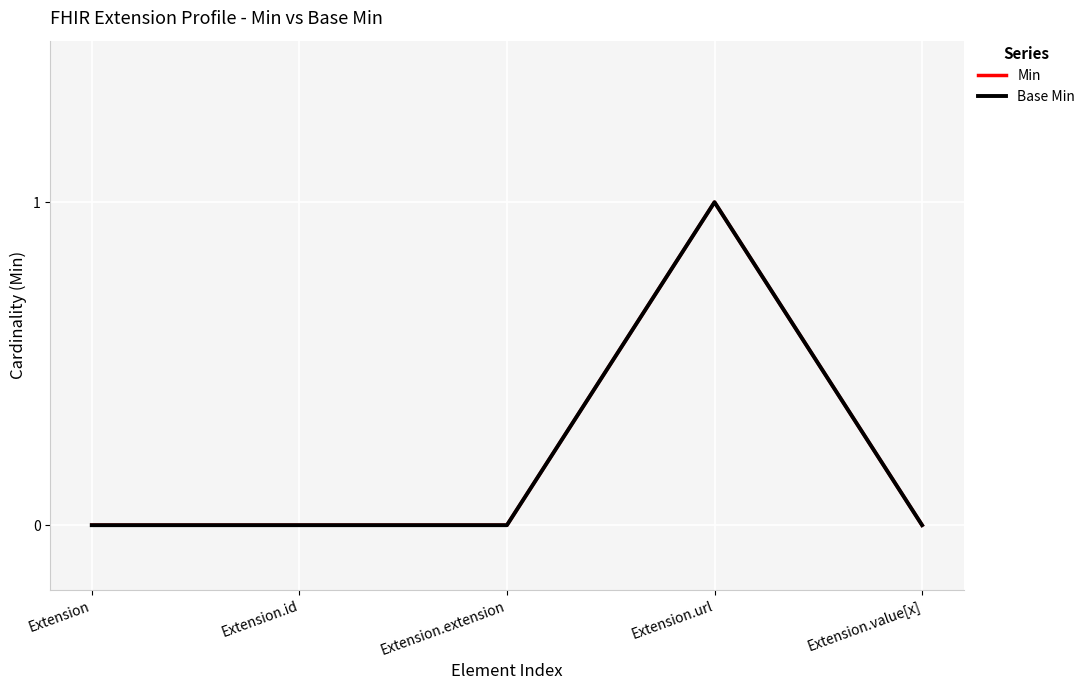

Does the chart display data point markers on the line(s)?

No